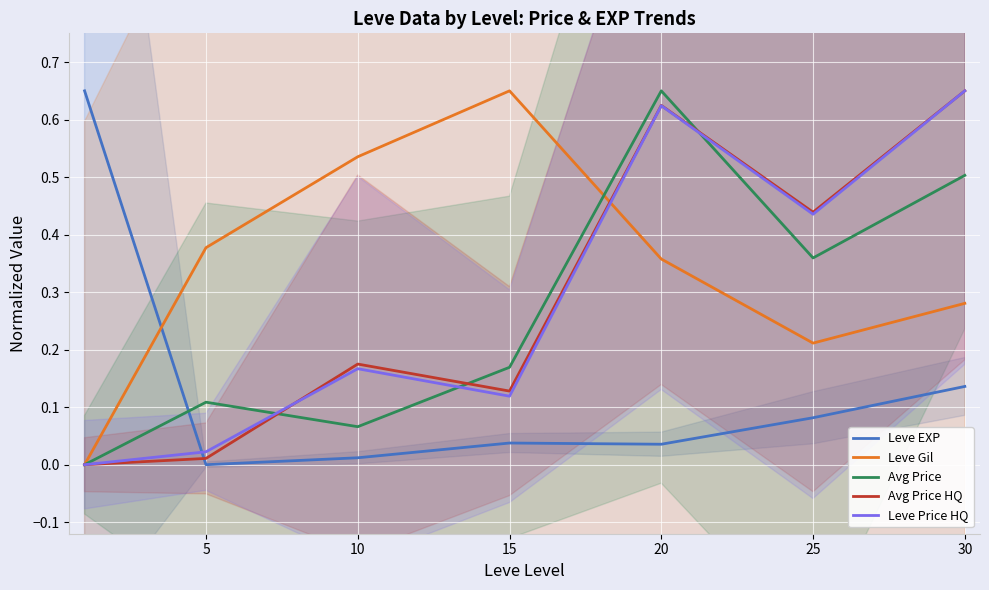

What is the value of the Avg Price point at the 7th from the left?

0.5